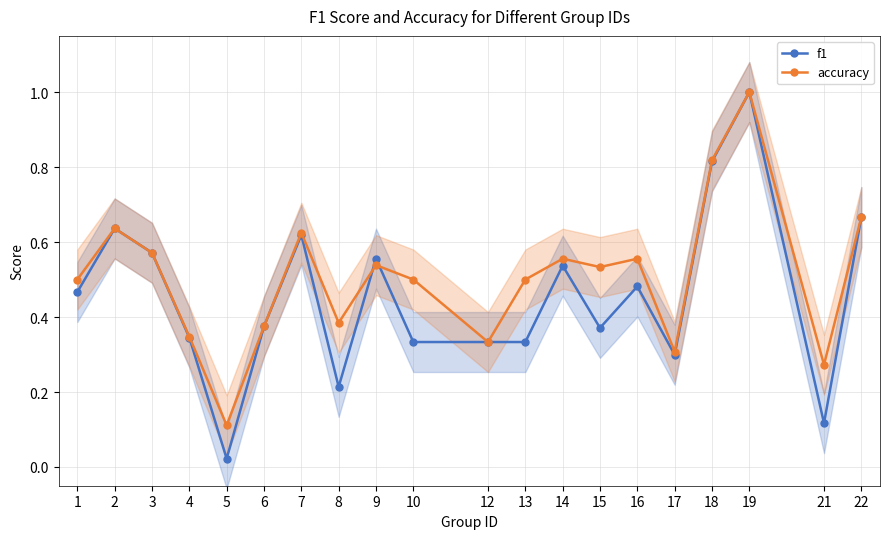

Which category has the highest value across all series?

19